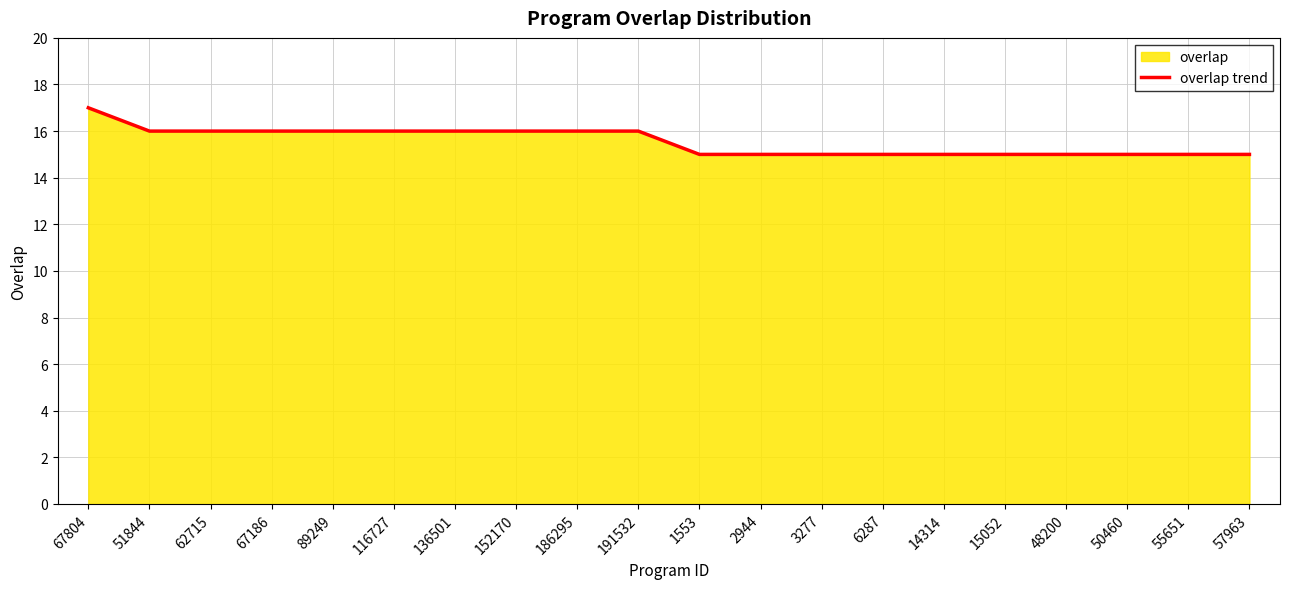

Reading left to right, transcribe all the data shown in this chart.

67804=17	51844=16	62715=16	67186=16	89249=16	116727=16	136501=16	152170=16	186295=16	191532=16	1553=15	2944=15	3277=15	6287=15	14314=15	15052=15	48200=15	50460=15	55651=15	57963=15